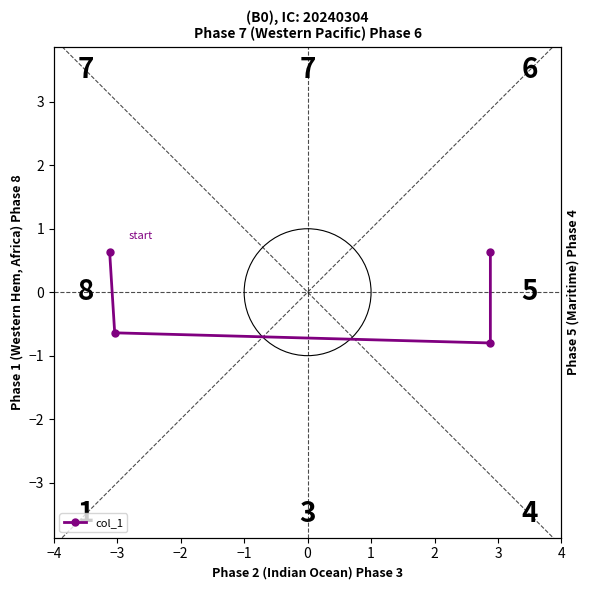

What value does the data have at −3?

-0.6